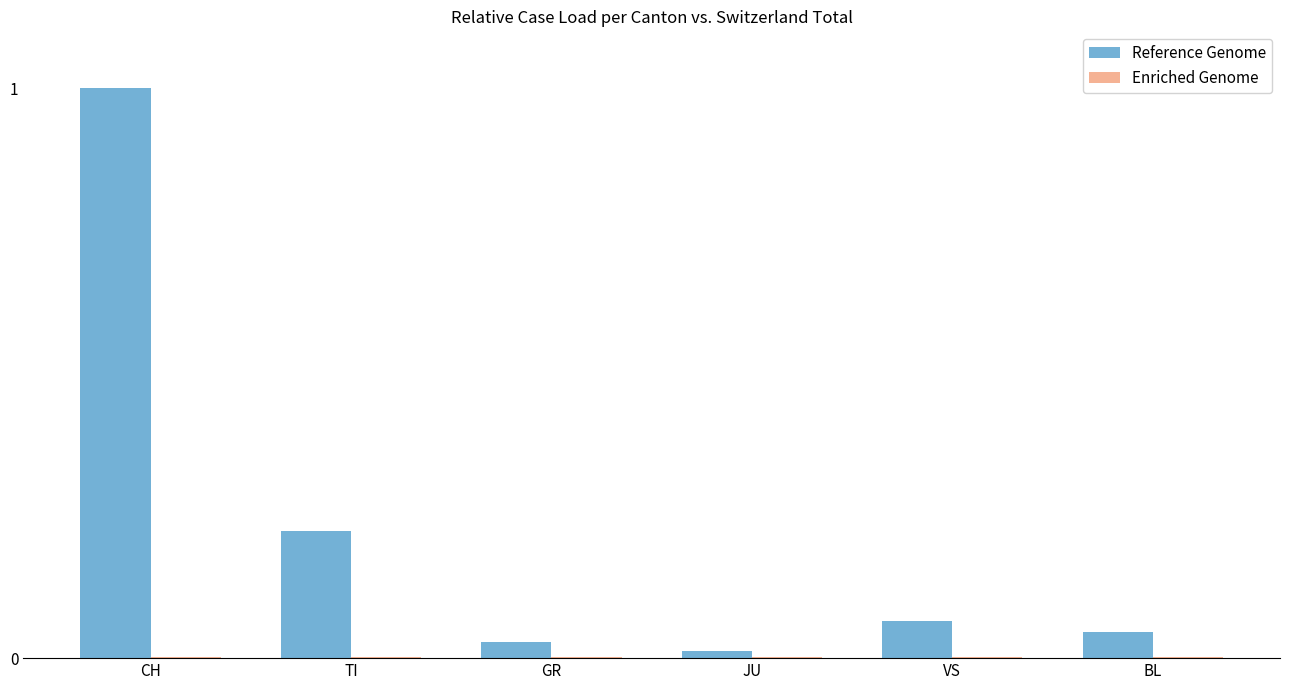

Is it true that Reference Genome equals 1.0 at CH?

True